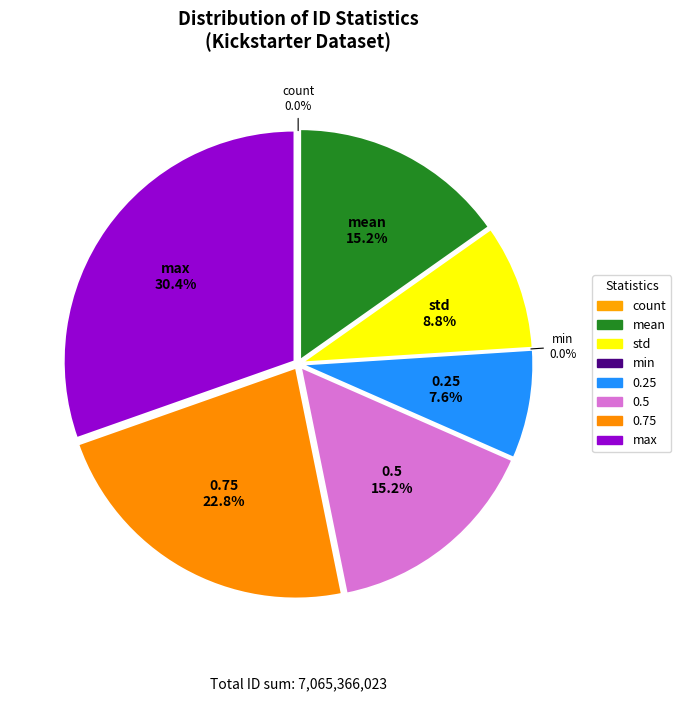

Is min the majority of the pie?

No